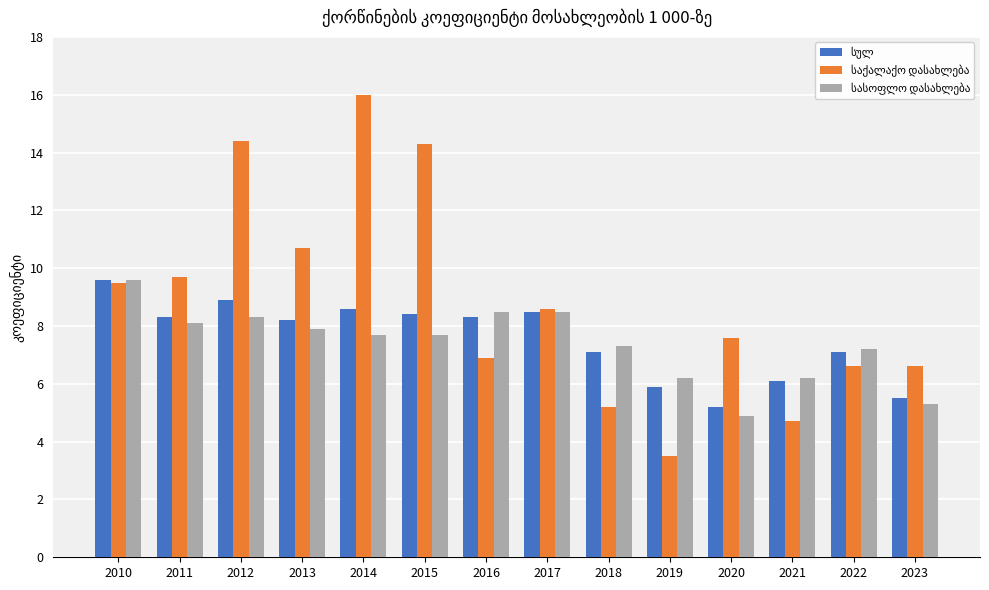

What is the difference between the highest and lowest values at 2014?

8.3